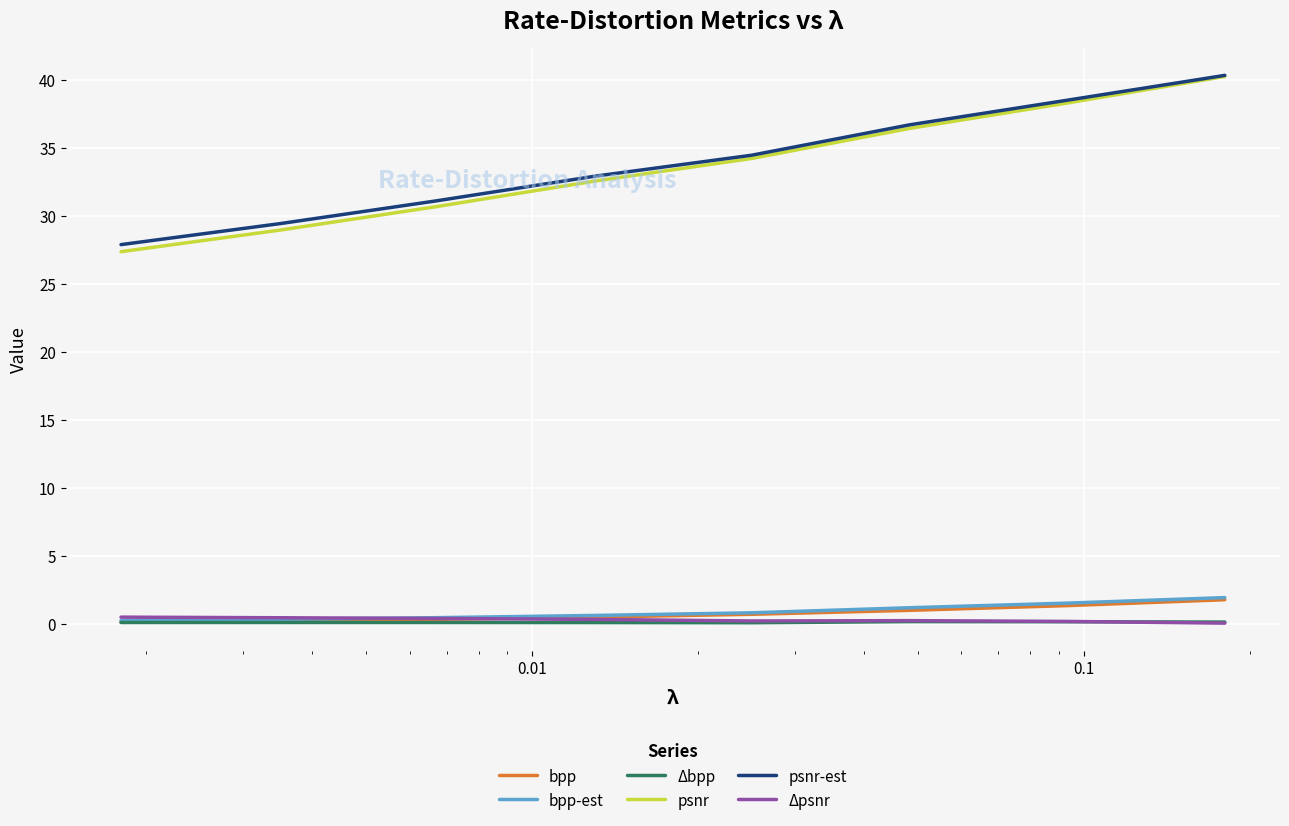

True or false: bpp and psnr cross at least once.

False